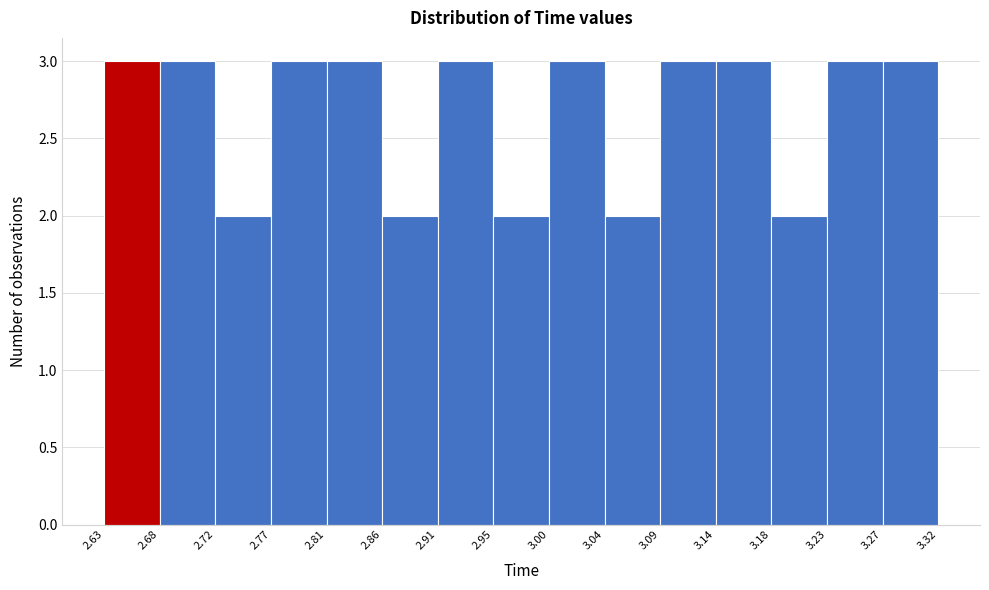

How tall is the bar that spans 3.09 to 3.14 on the x-axis? The values are not printed on the chart, so give them approximately, as read against the axis.

3